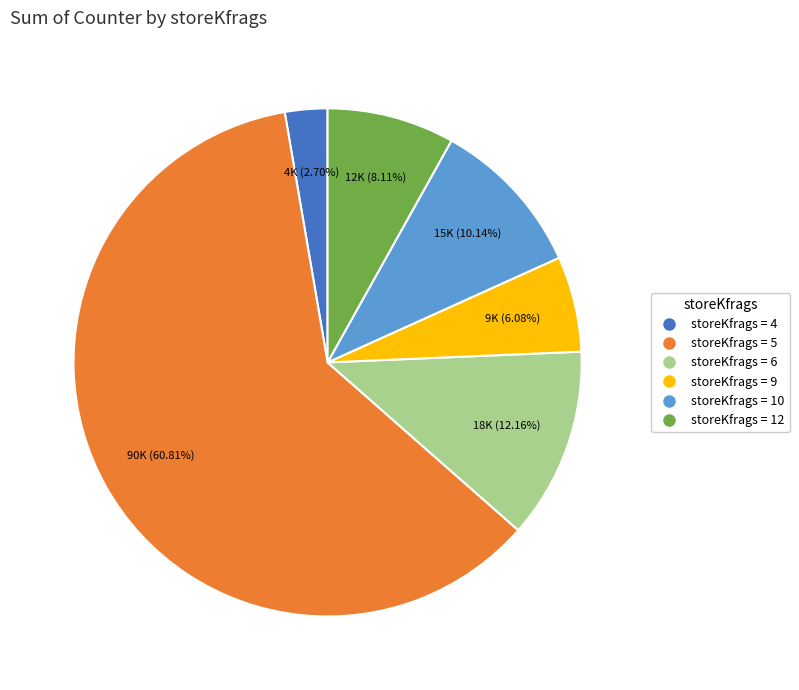

Which category has the smallest portion of the pie?

storeKfrags = 4